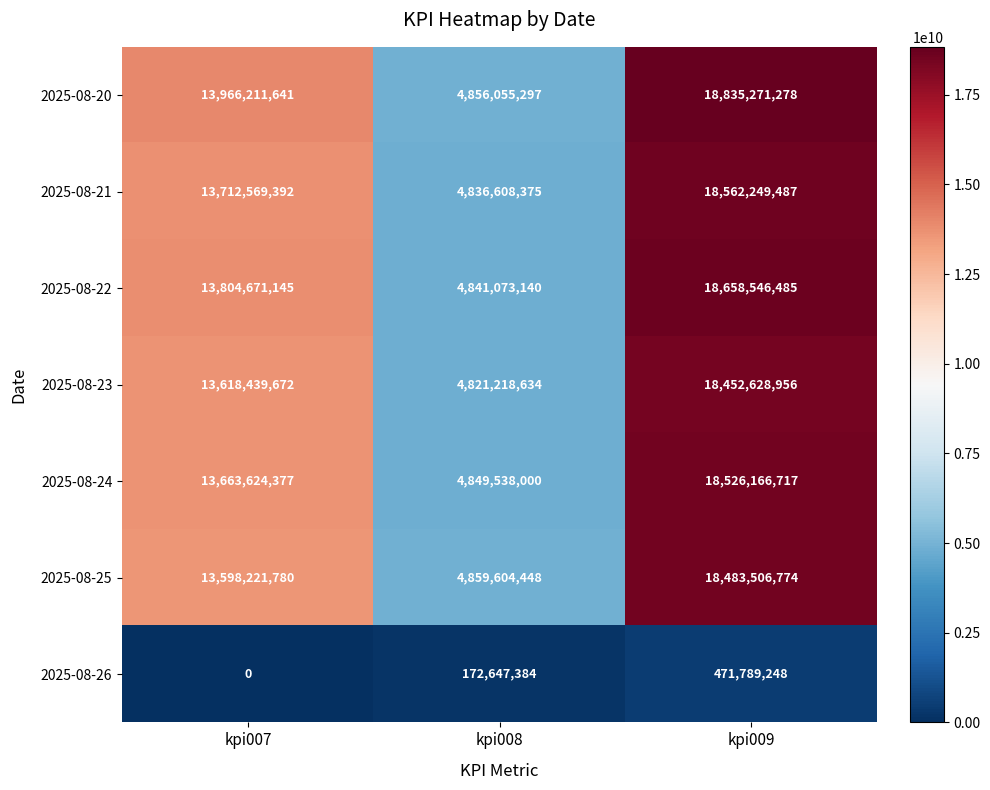

What is the difference between the maximum and minimum values in the 2025-08-23 series?

13631410322